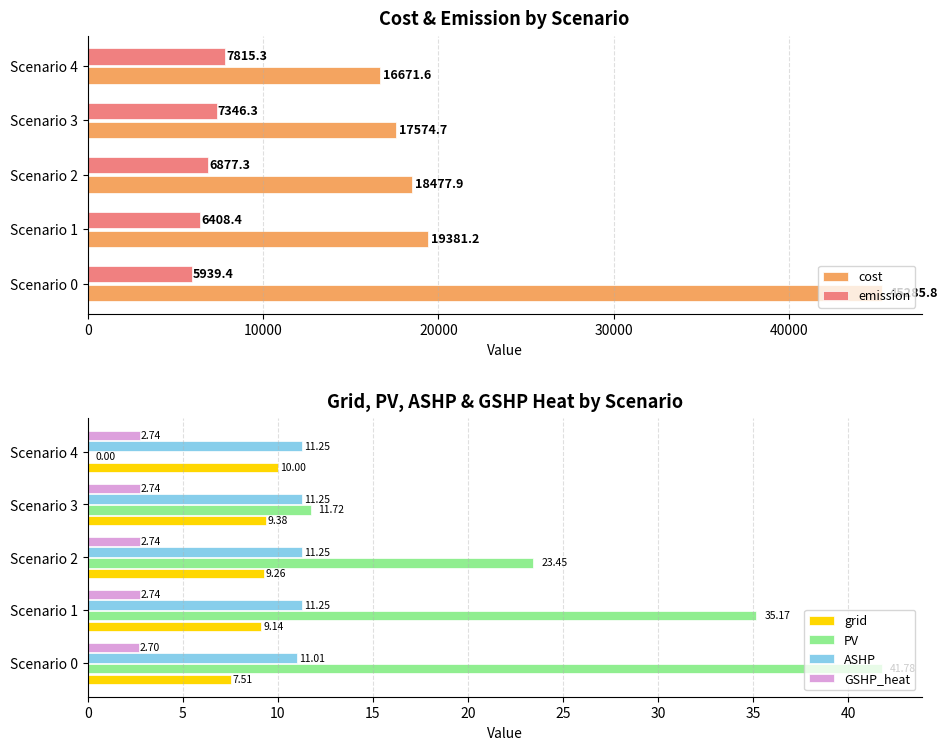

Which series has the largest total across all categories?

cost